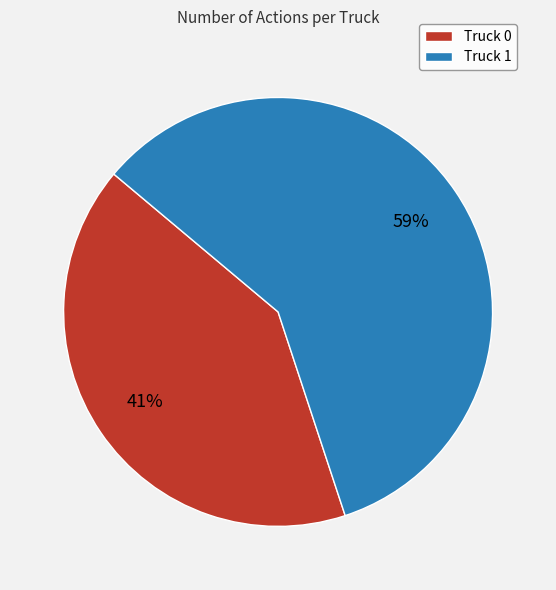

What is the largest slice in the pie chart?

Truck 1